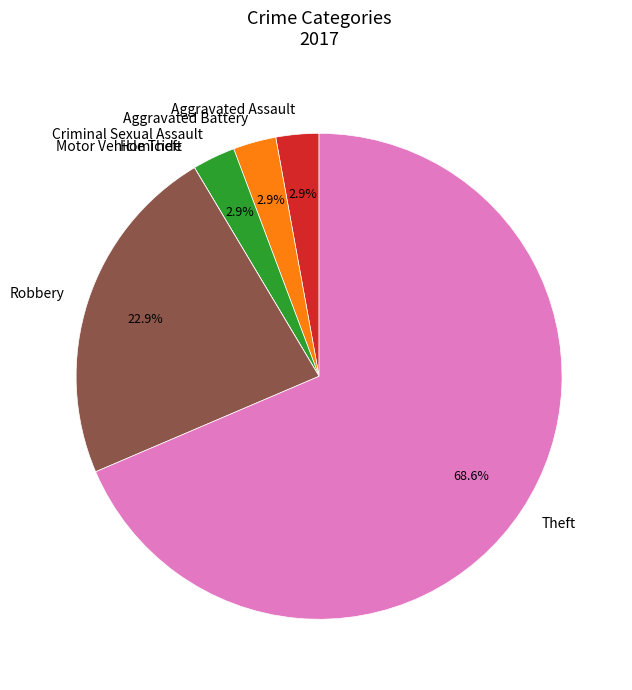

To the nearest percent, what is the average slice percentage?

14%